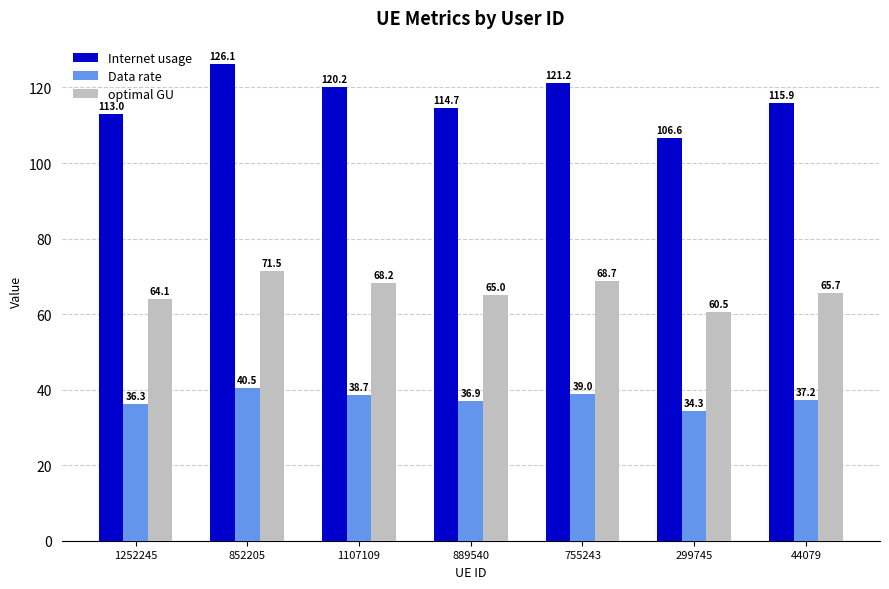

What value does the Internet usage series have at 1252245?

113.0